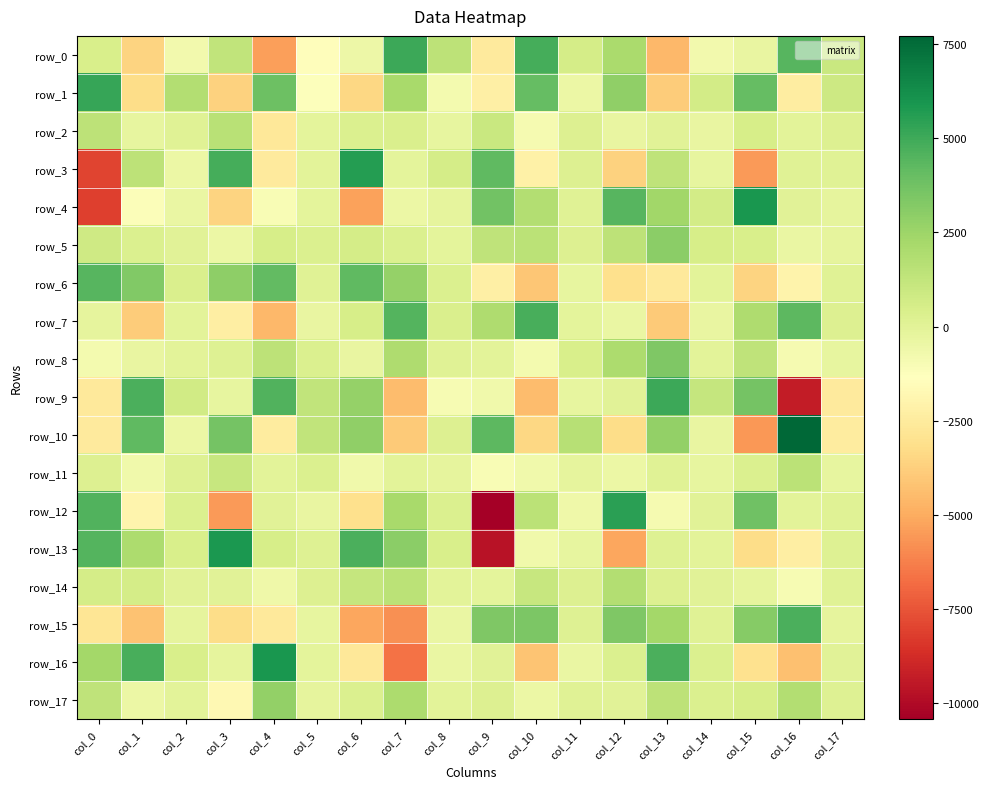

Which series has the largest total across all categories?

row_5